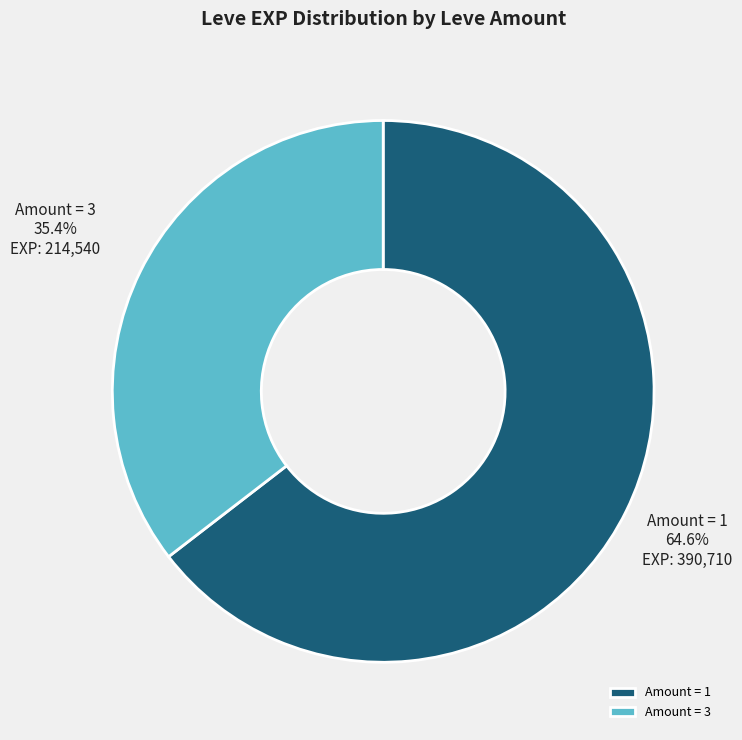

Is there any slice that represents more than half of the pie?

Yes